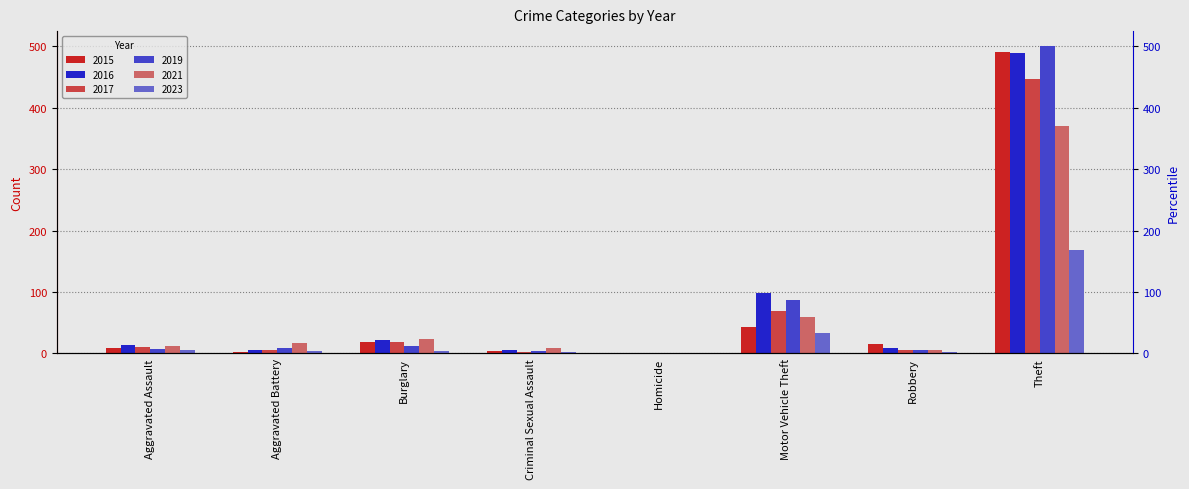

Reading left to right, extract all data points from this chart.

2015: 8	3	19	4	1	43	15	491
2017: 10	5	18	2	1	69	6	447
2019: 7	8	12	4	0	87	6	500
2021: 12	17	23	9	0	60	5	371
2023: 6	4	4	2	0	34	3	168
2016: 13	5	22	6	0	98	8	489